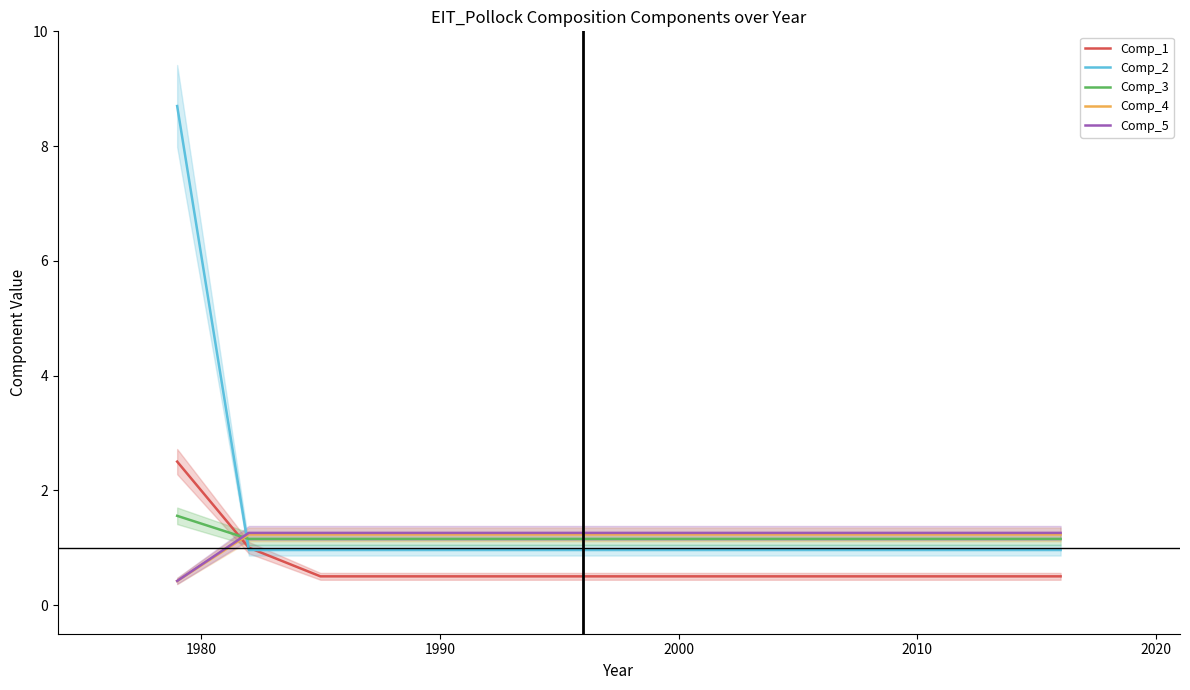

Reading right to left, what are all the values shown in this chart?

Comp_1: 0.5	0.5	0.5	0.5	0.5	0.5	0.5	0.5	0.5	0.5	0.5	0.5	0.5	0.5	0.5	0.5	0.5	0.5	1.0	2.5
Comp_2: 1.0	1.0	1.0	1.0	1.0	1.0	1.0	1.0	1.0	1.0	1.0	1.0	1.0	1.0	1.0	1.0	1.0	1.0	1.0	8.7
Comp_3: 1.2	1.2	1.2	1.2	1.2	1.2	1.2	1.2	1.2	1.2	1.2	1.2	1.2	1.2	1.2	1.2	1.2	1.2	1.2	1.6
Comp_4: 1.2	1.2	1.2	1.2	1.2	1.2	1.2	1.2	1.2	1.2	1.2	1.2	1.2	1.2	1.2	1.2	1.2	1.2	1.2	0.4
Comp_5: 1.3	1.3	1.3	1.3	1.3	1.3	1.3	1.3	1.3	1.3	1.3	1.3	1.3	1.3	1.3	1.3	1.3	1.3	1.3	0.4